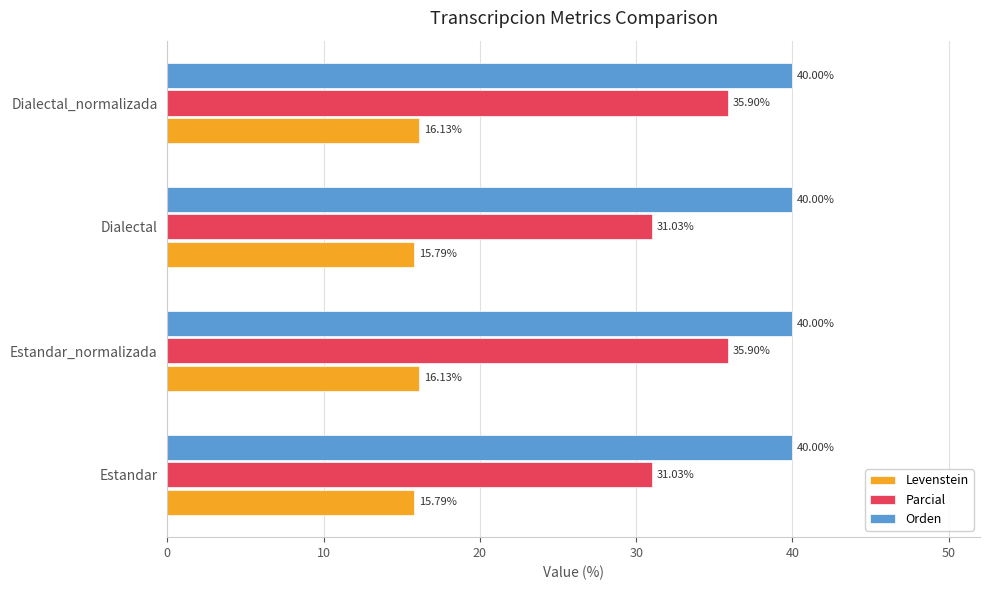

Count the number of categories in the chart.

4